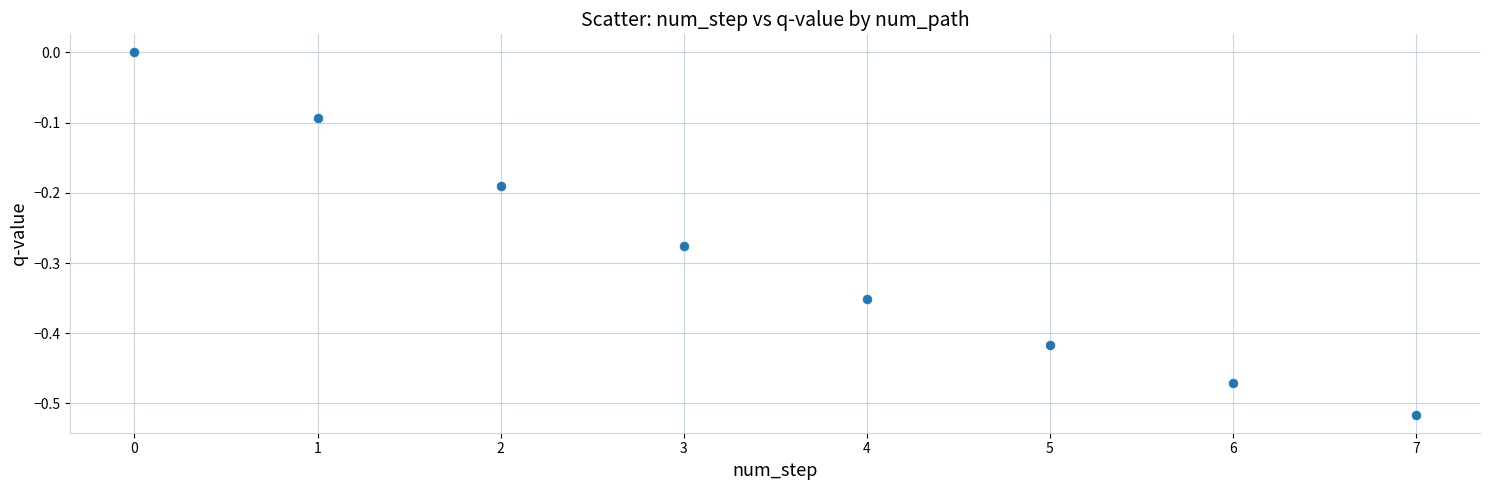

What is the range of Y values (max minus min)?

0.5